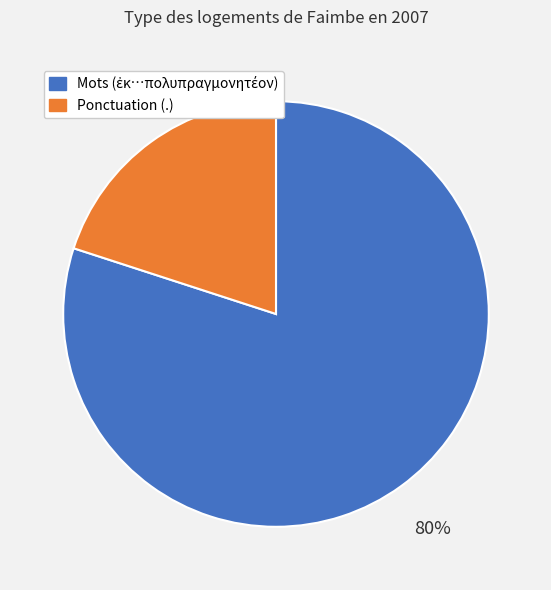

True or false: Ponctuation (.) accounts for 25% of the total.

False